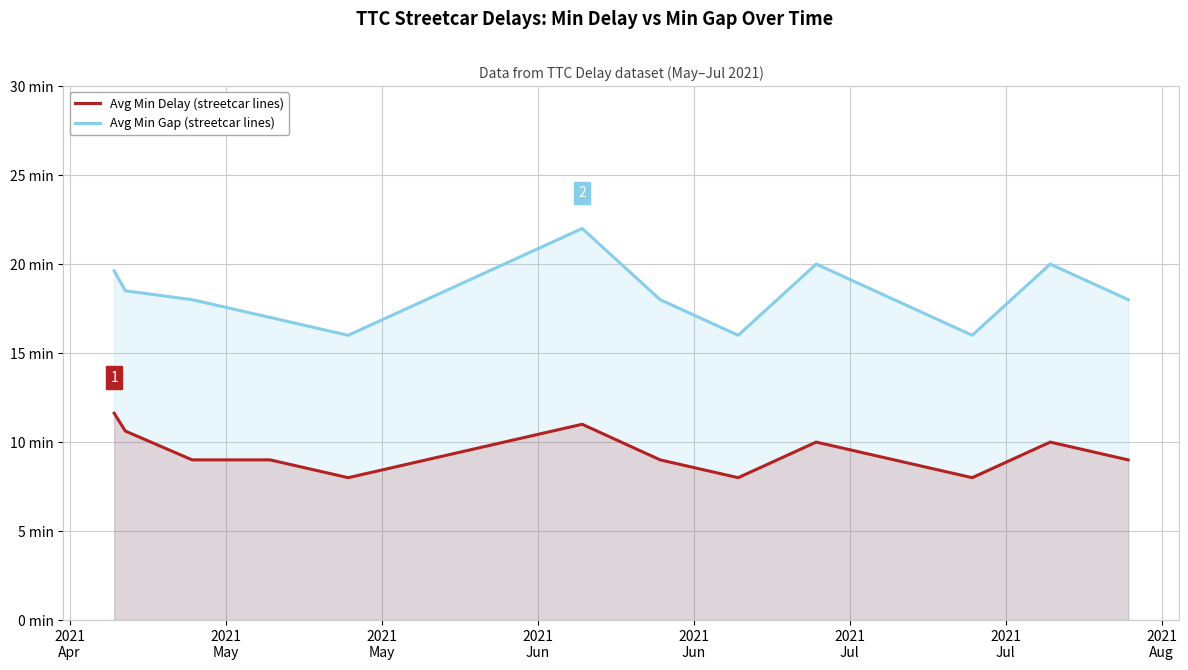

Which series has the largest range (max minus min)?

Avg Min Gap (streetcar lines)